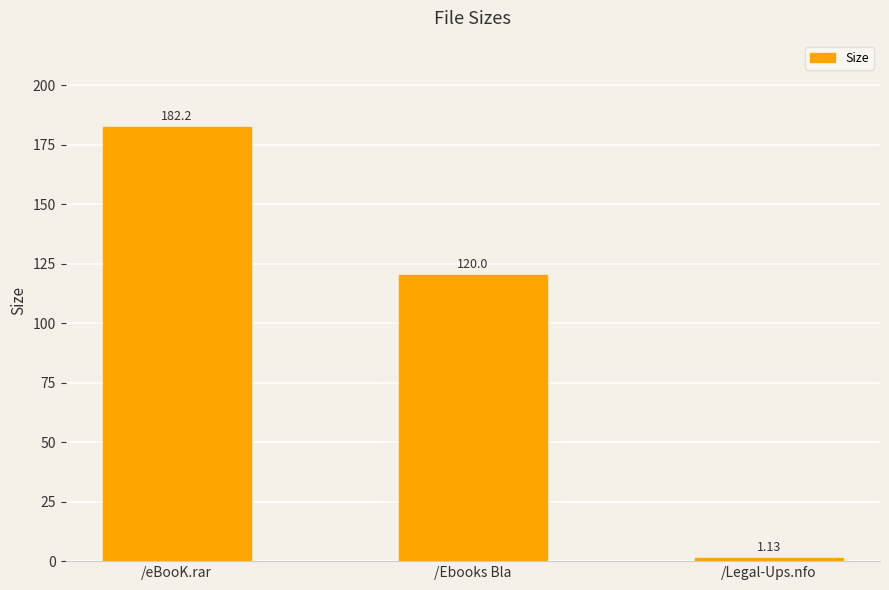

What is the change in value from /eBooK.rar to /Legal-Ups.nfo?

-181.1